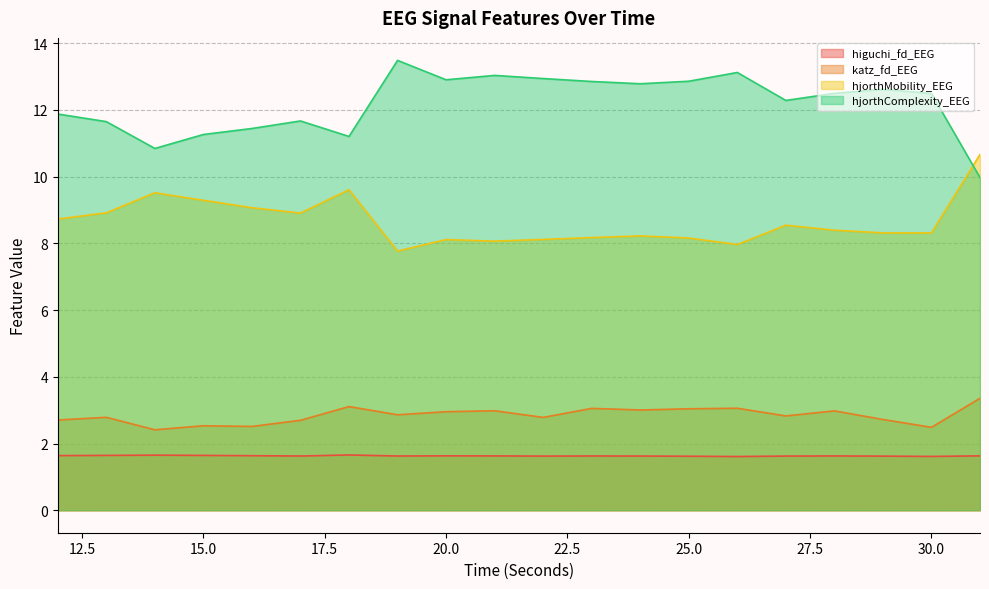

Which category has the lowest value in the hjorthComplexity_EEG series?

31